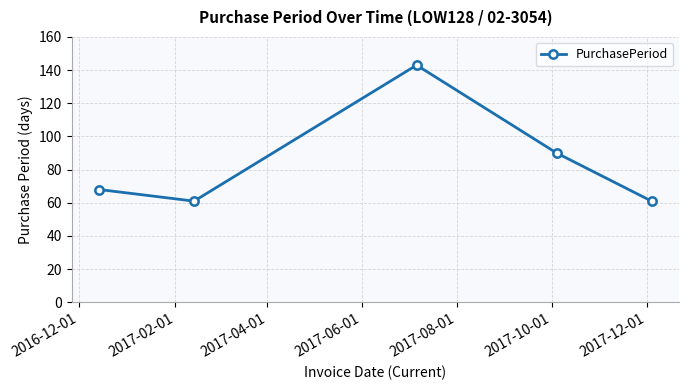

What is the greatest value displayed?

143